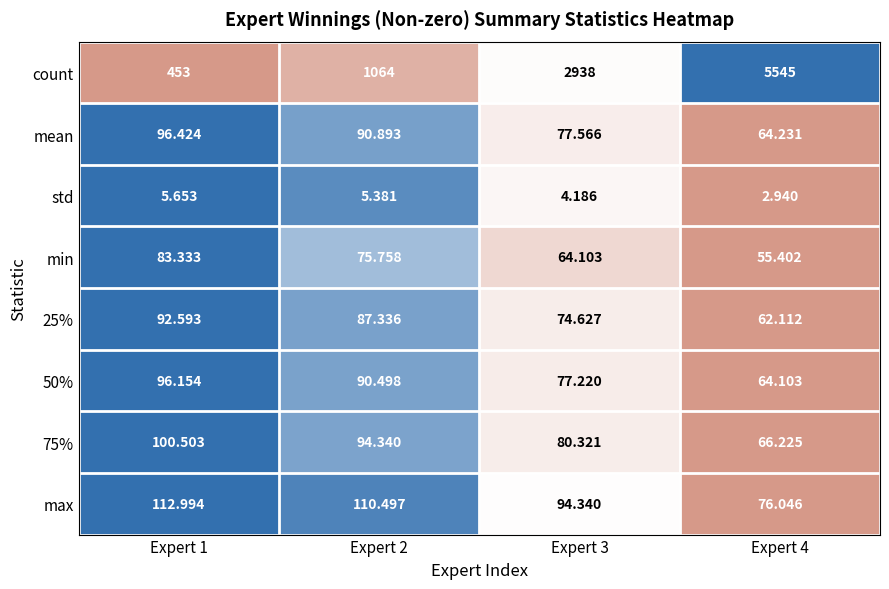

At Expert 1, list the series in order from largest to smallest.

count, max, 75%, mean, 50%, 25%, min, std